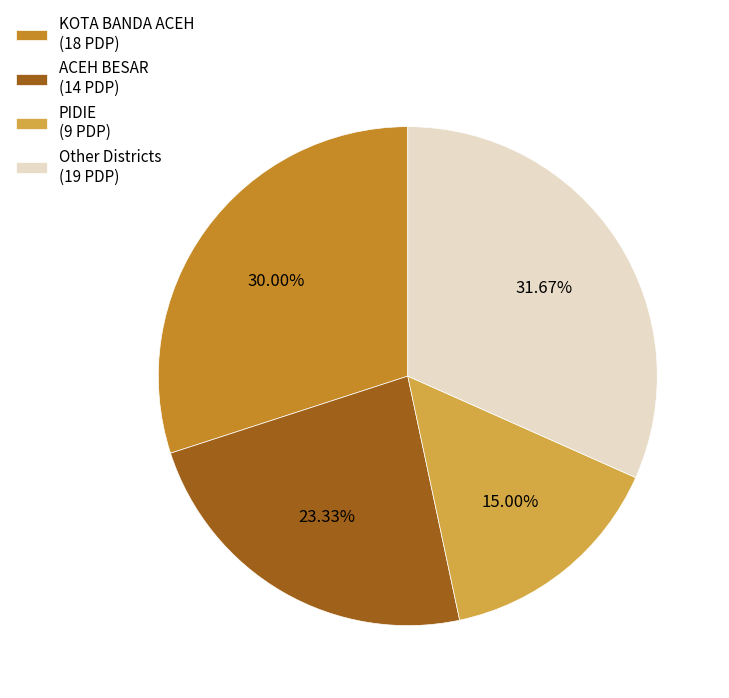

Does KOTA BANDA ACEH (18 PDP) account for over 50% of the chart?

No